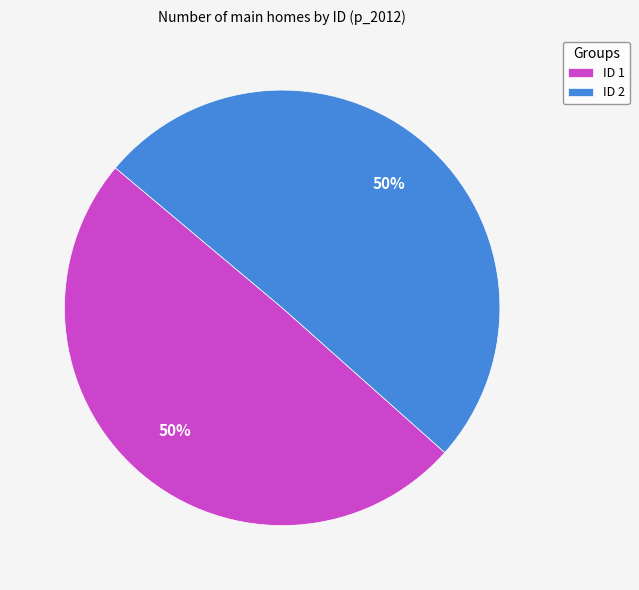

What percentage is the ID 2 slice, to the nearest percent?

50%